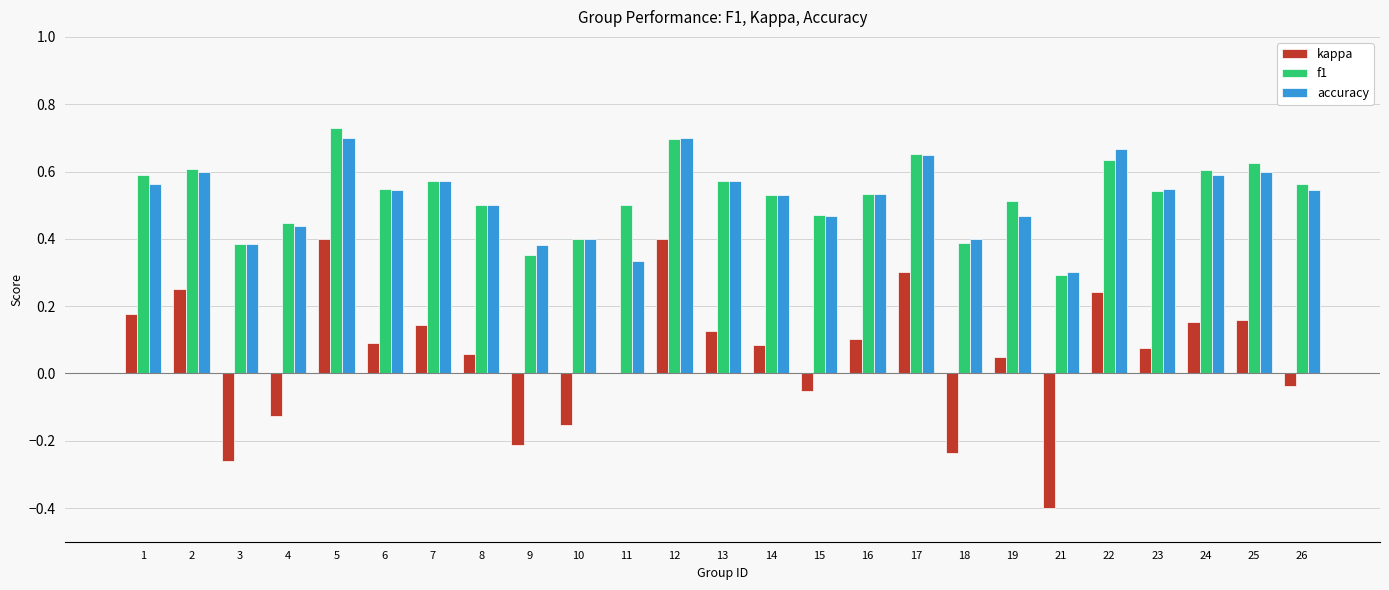

Which category has the highest value in the f1 series?

5